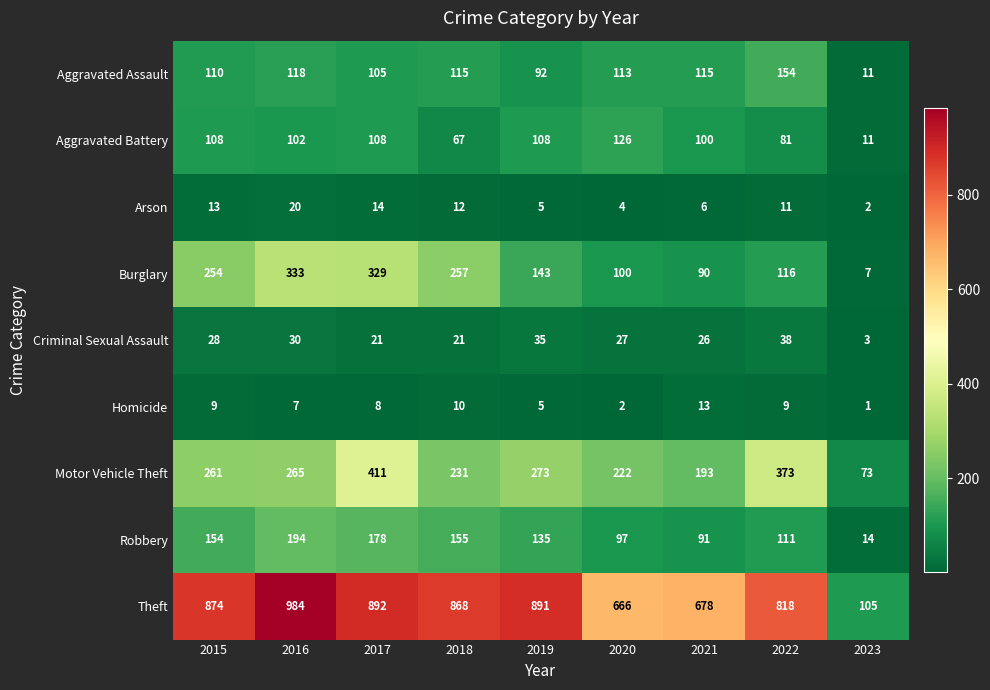

At how many categories does at least one series exceed 47?

9